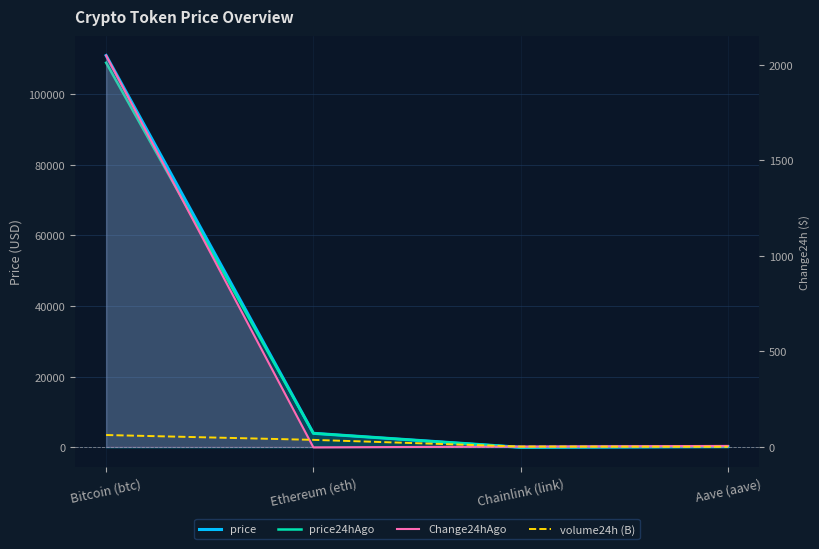

True or false: price has more than 1 points higher than both neighbors.

False